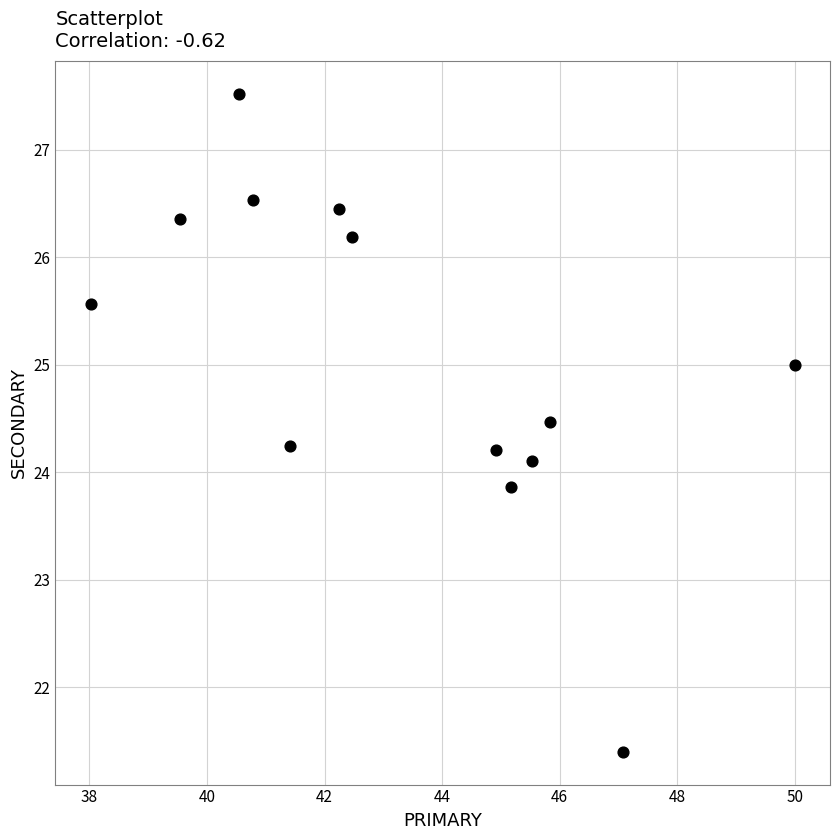

What is the range of Y values (max minus min)?

6.1